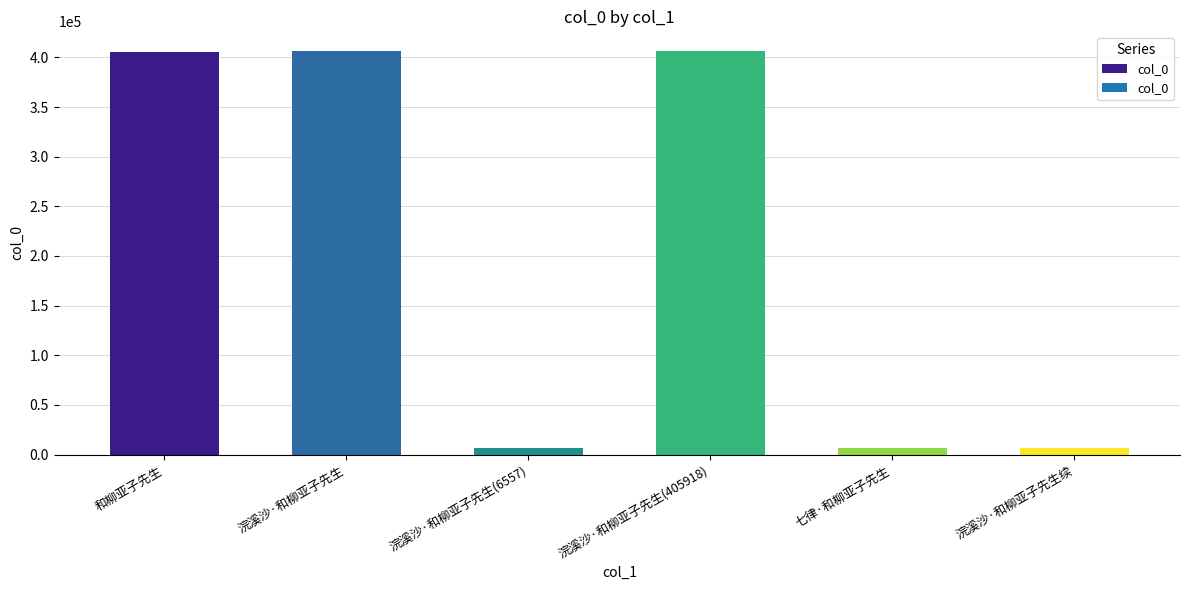

Which has a higher value, 和柳亚子先生 or 浣溪沙·和柳亚子先生(6557)?

和柳亚子先生